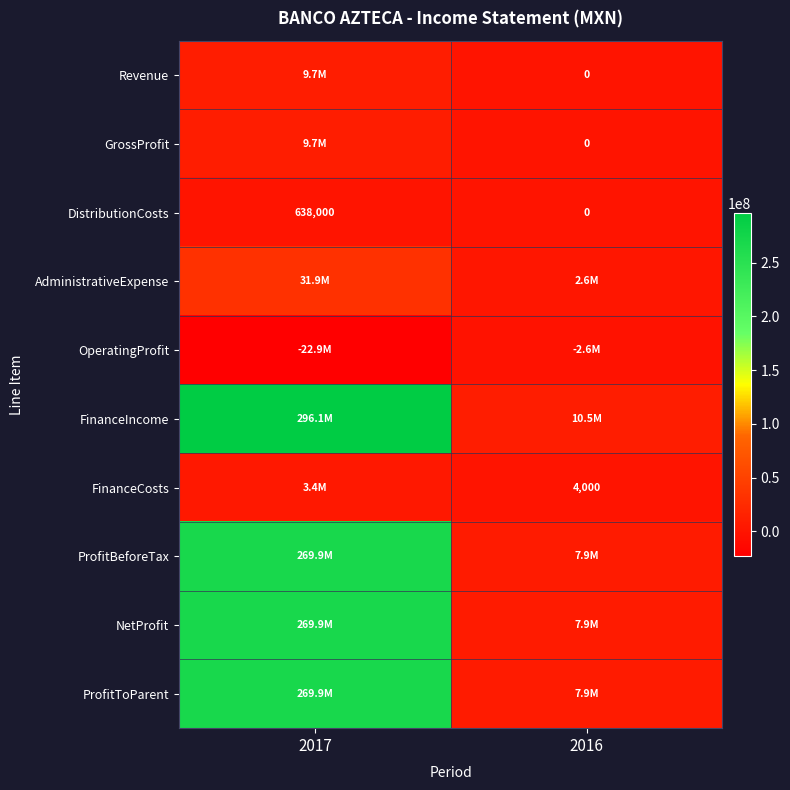

Rank the categories by DistributionCosts value from highest to lowest.

2017, 2016